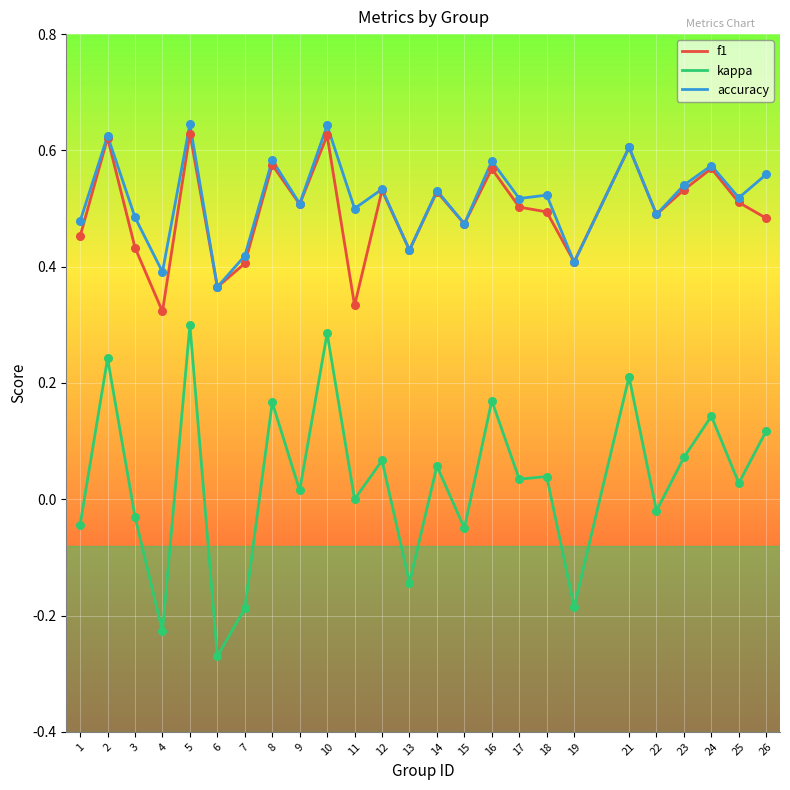

Which series has the largest total across all categories?

accuracy